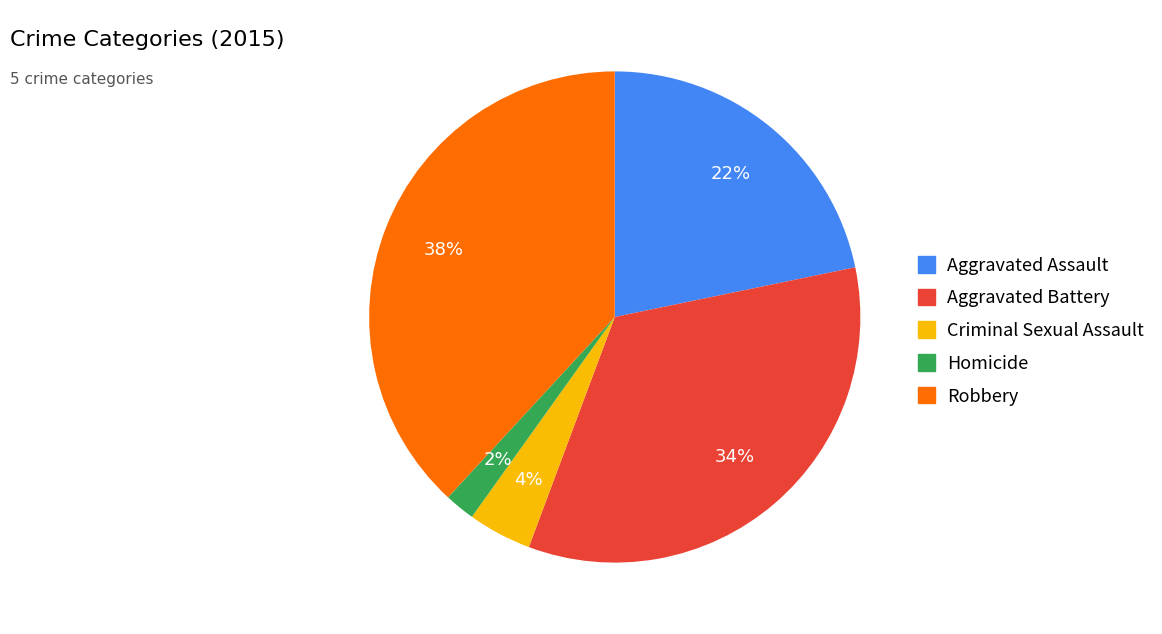

To the nearest percent, what is the difference between the Robbery and Homicide slice percentages?

36%